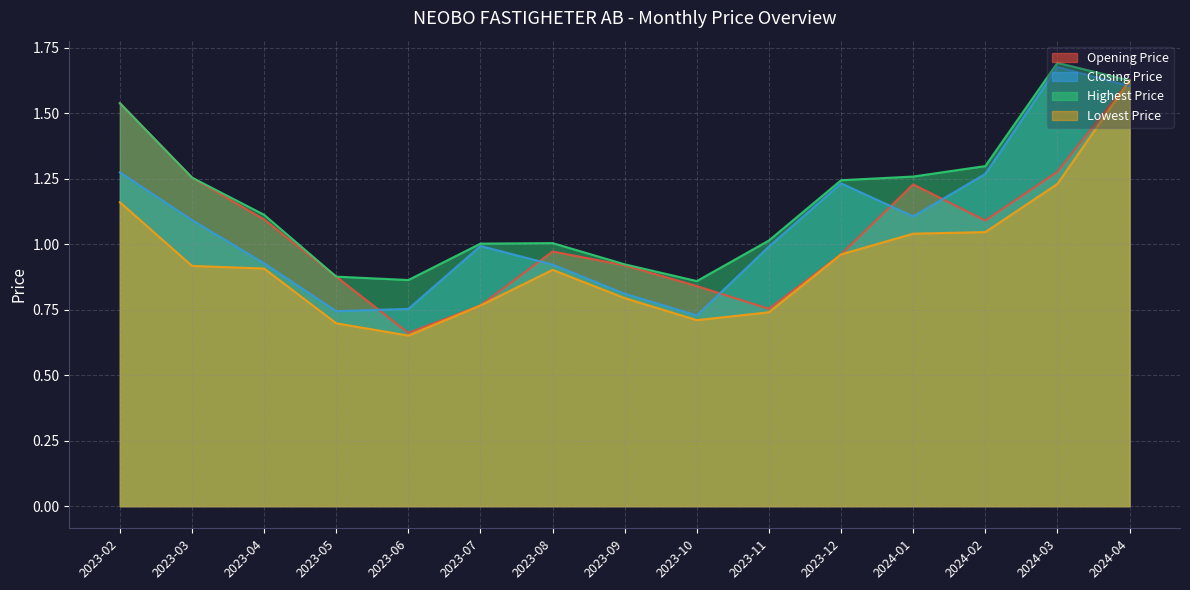

What is the approximate value of Closing Price at 2024-01?

1.1